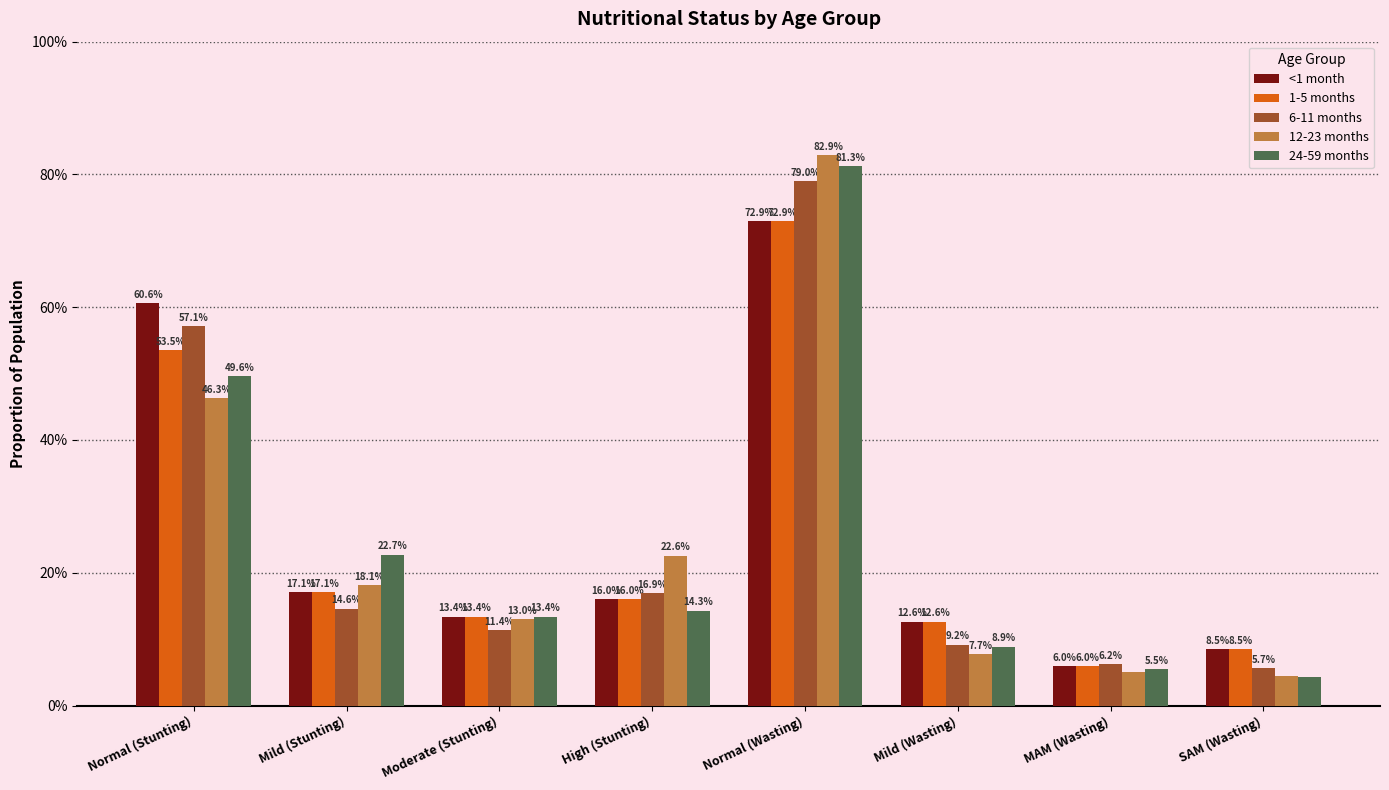

Are the bars grouped side by side (vs. stacked)?

Yes